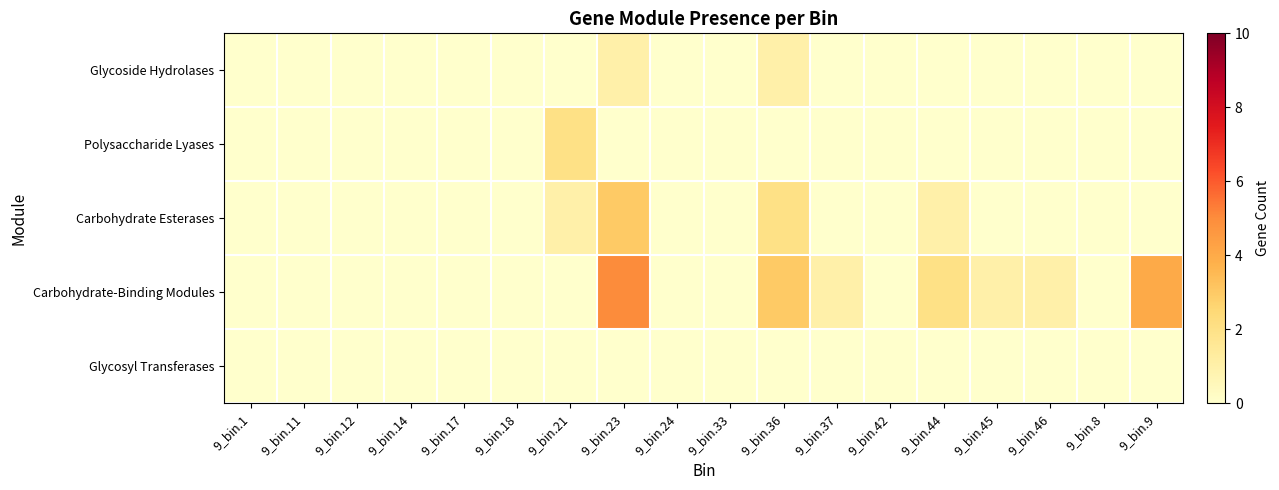

Which label corresponds to the largest value in the chart?

9_bin.23